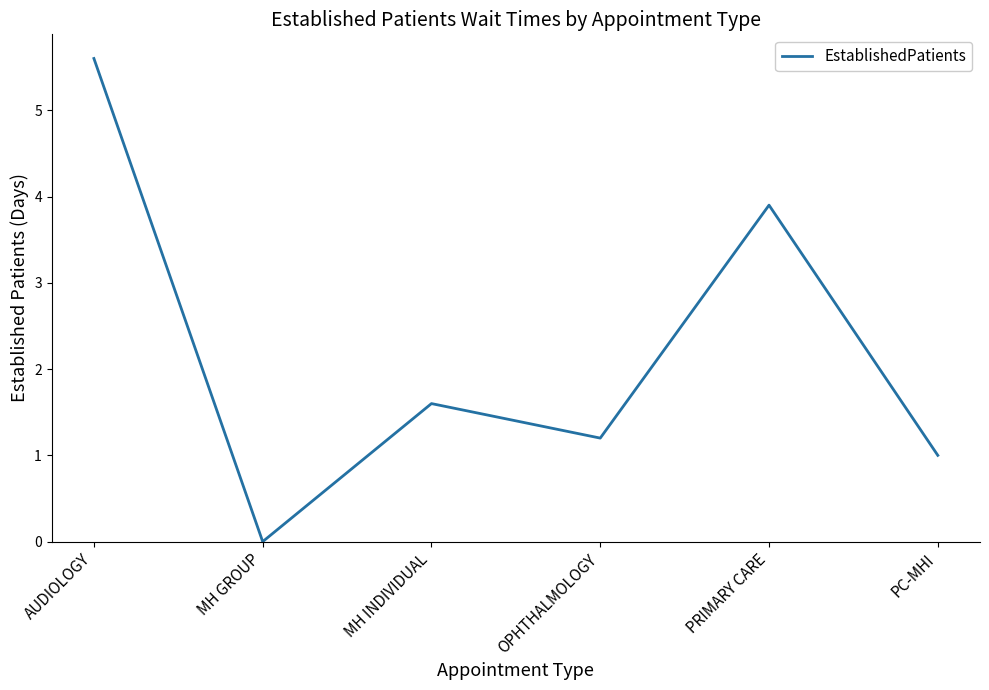

Which category has the highest value across all series?

AUDIOLOGY